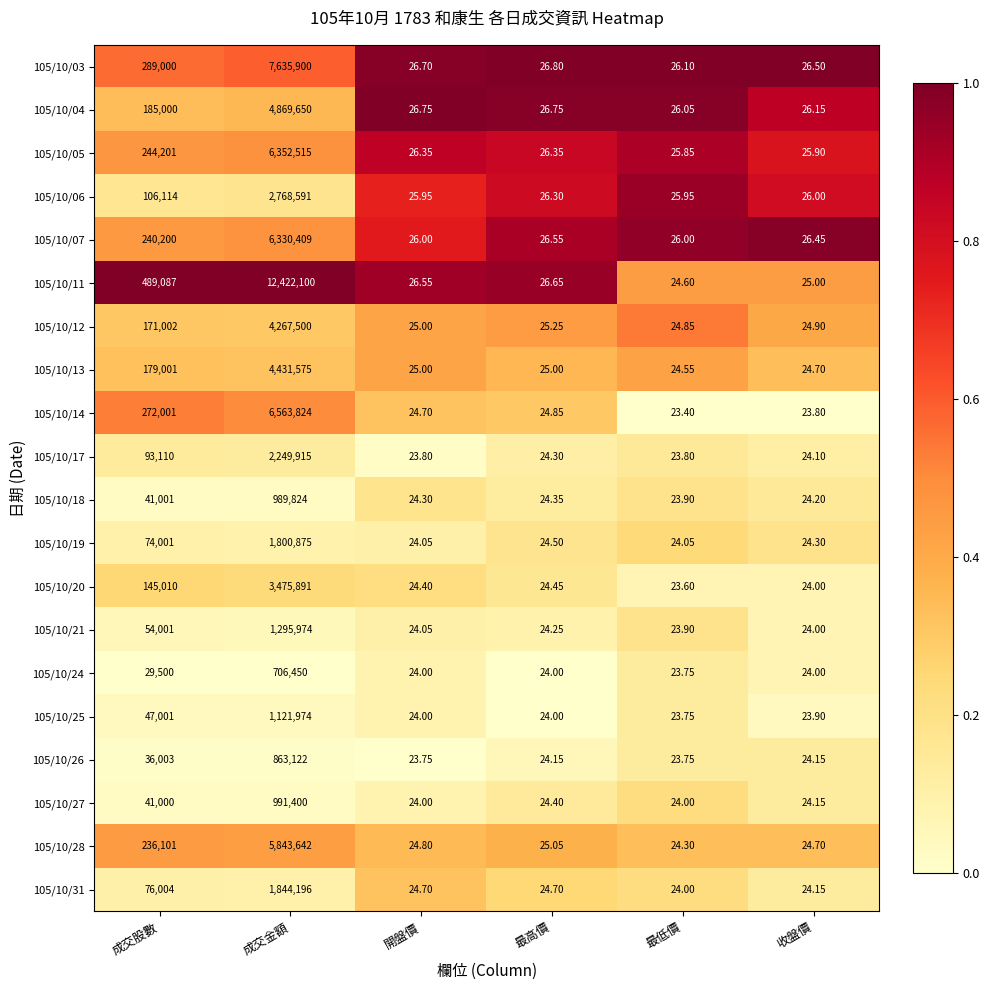

At which category is the sum across all series the highest?

成交金額